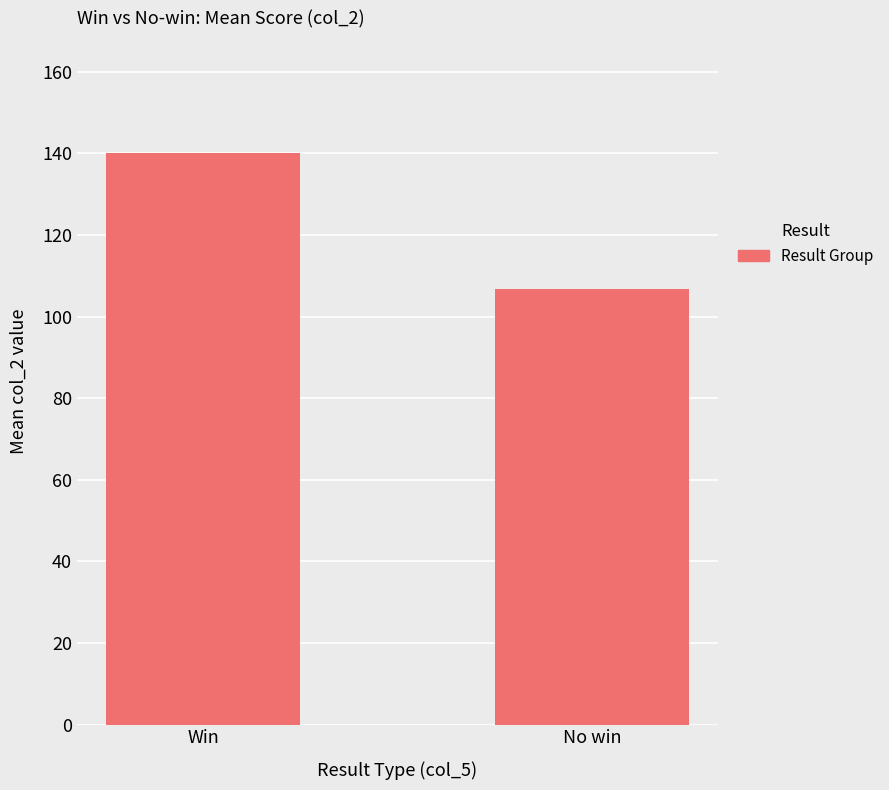

How many values are below 140?

1